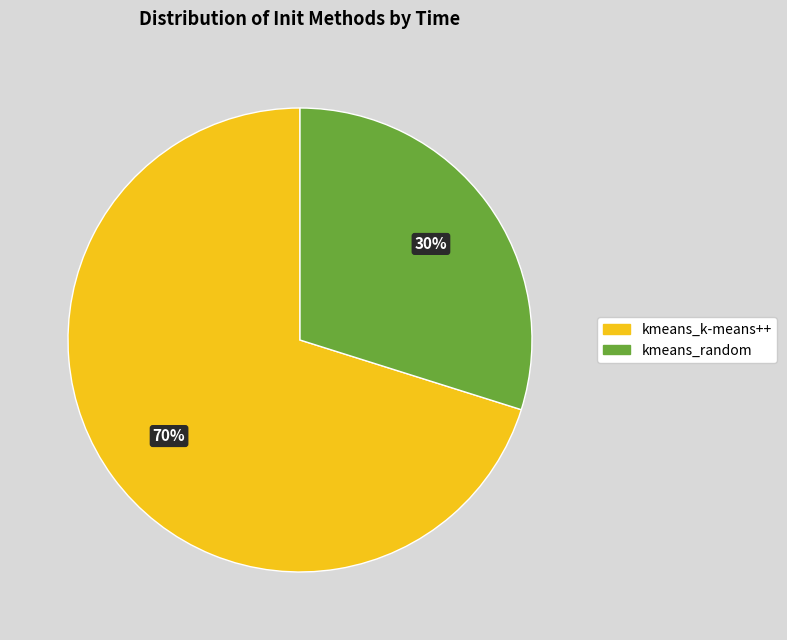

Which has a higher value, kmeans_k-means++ or kmeans_random?

kmeans_k-means++